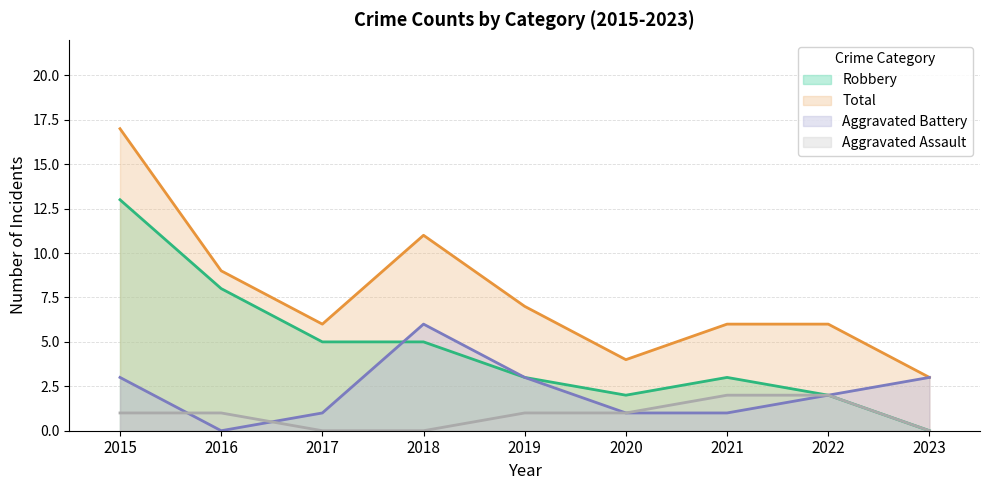

True or false: Total and Aggravated Battery intersect in this chart.

False